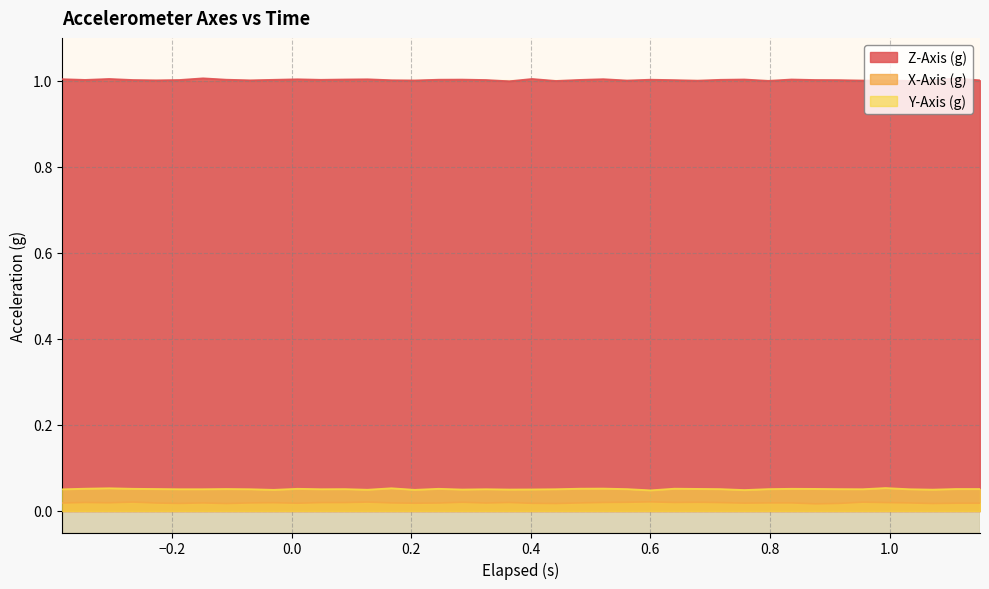

True or false: Z-Axis (g) and X-Axis (g) intersect in this chart.

False